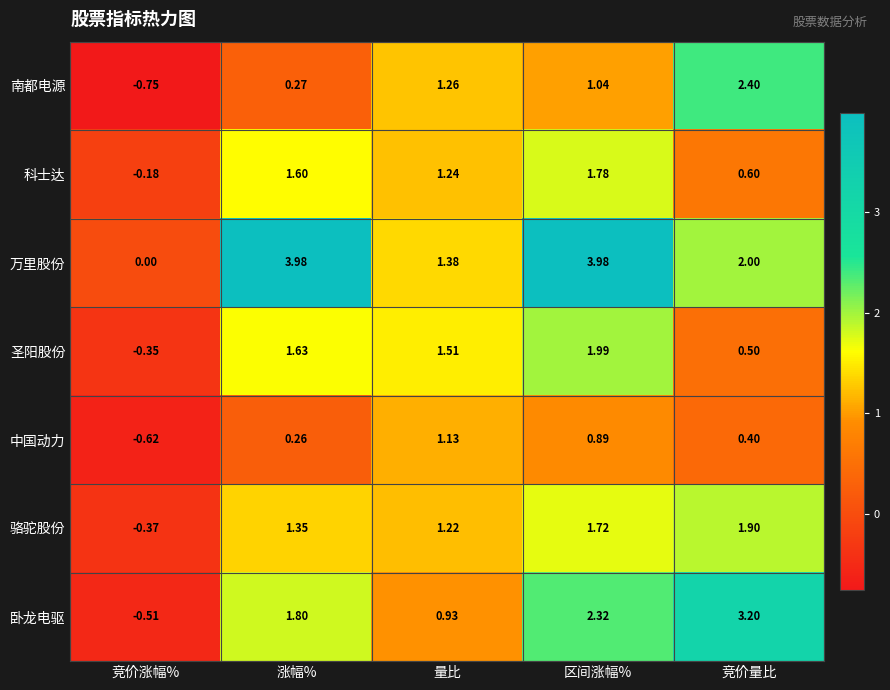

At which category does the chart reach its minimum across all series?

竞价涨幅%